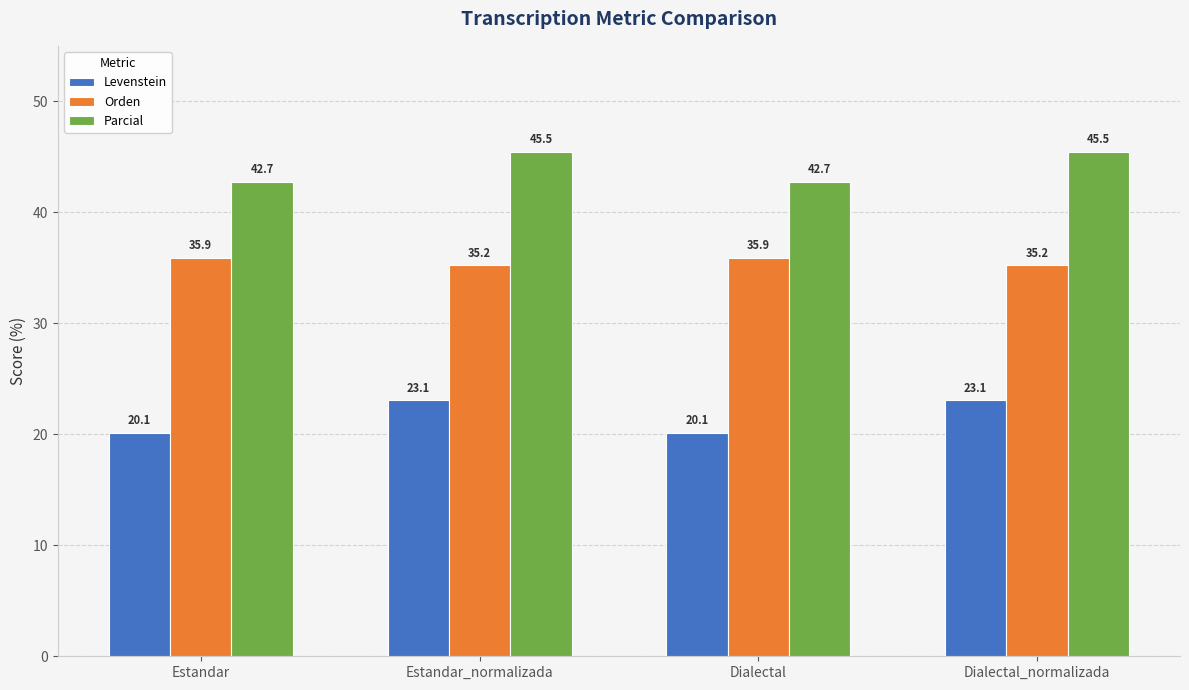

List the series in order of their overall mean, highest first.

Parcial, Orden, Levenstein